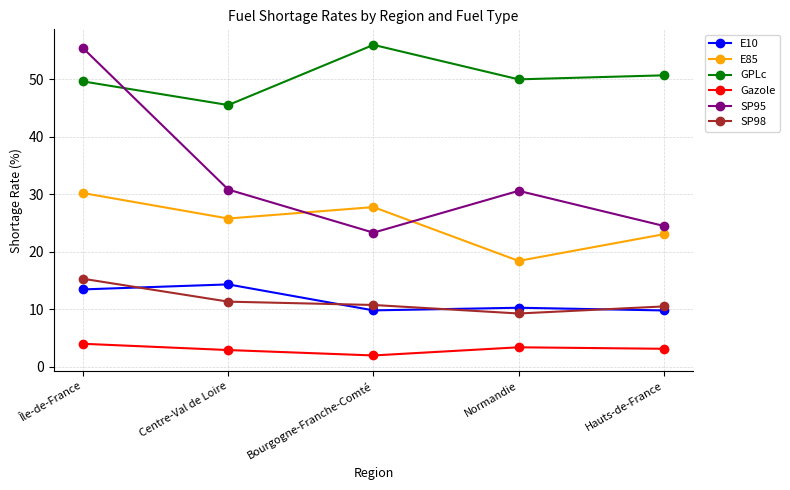

What is the lowest value of the E85 series?

18.4